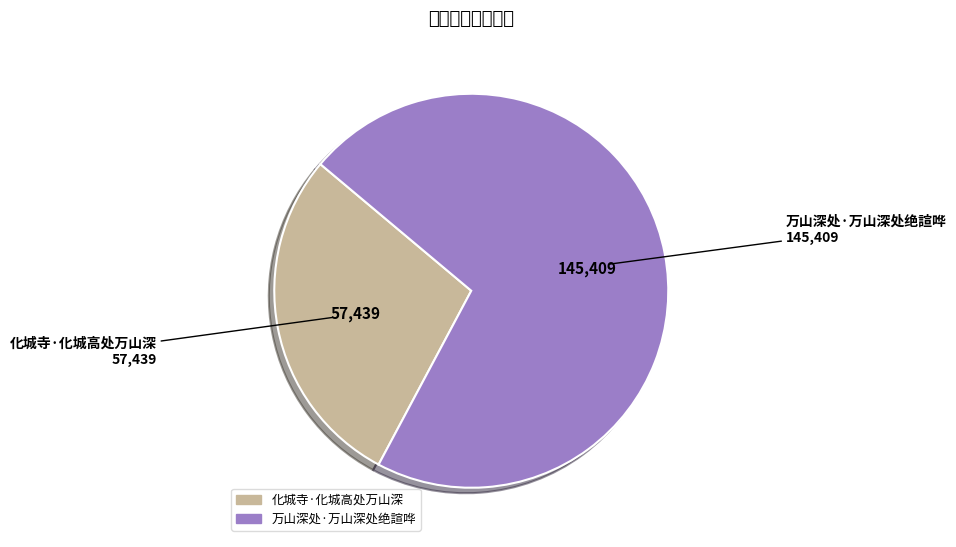

Rank the categories by value from lowest to highest.

化城寺·化城高处万山深, 万山深处·万山深处绝諠哗